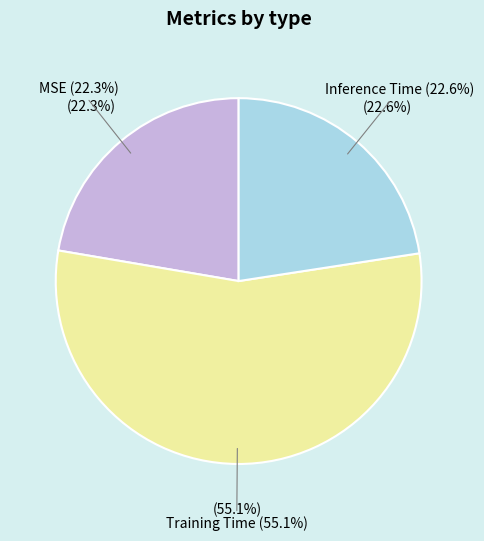

To the nearest percent, what percentage of the pie is MSE?

22%